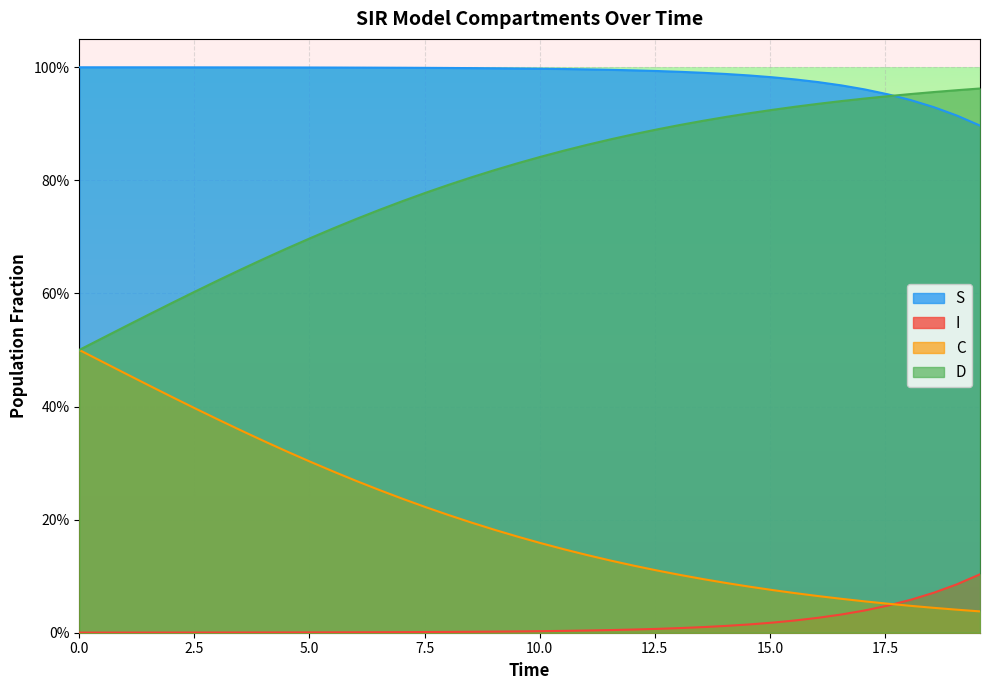

How many intersections are there between C and I?

1